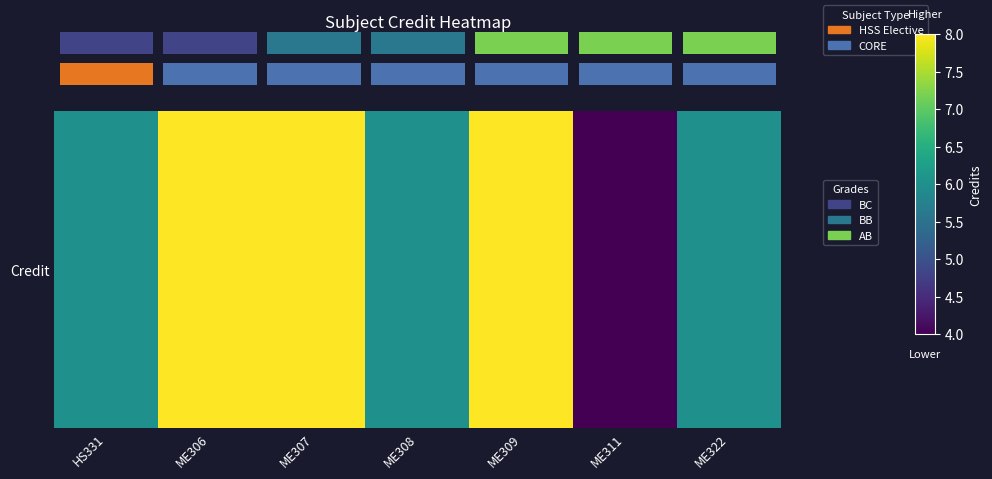

Reading left to right, what are all the values shown in this chart?

HS331=6	ME306=8	ME307=8	ME308=6	ME309=8	ME311=4	ME322=6